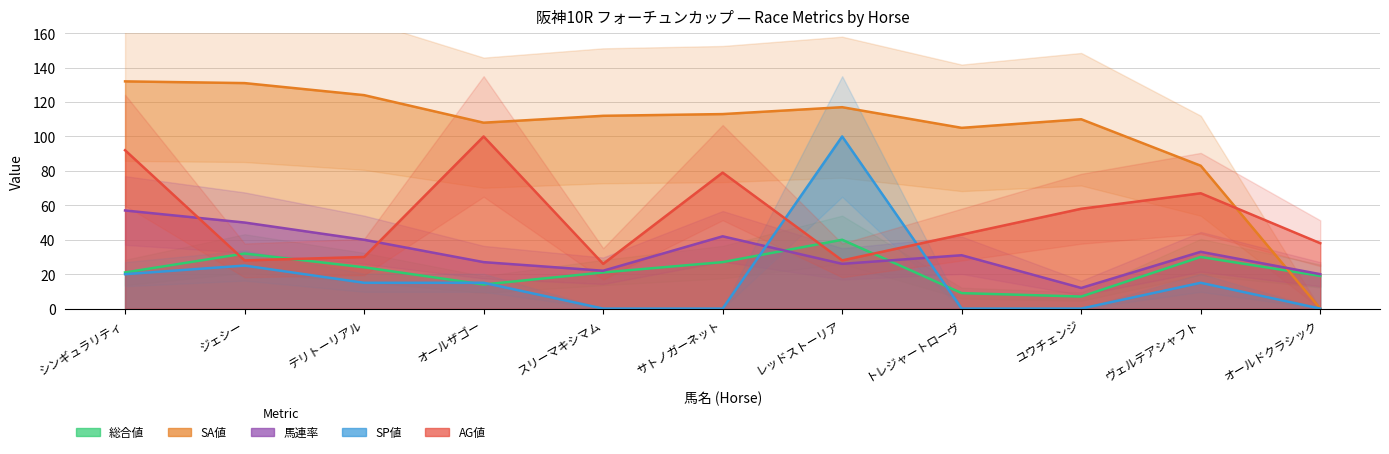

Which series has the widest spread of values?

SA値